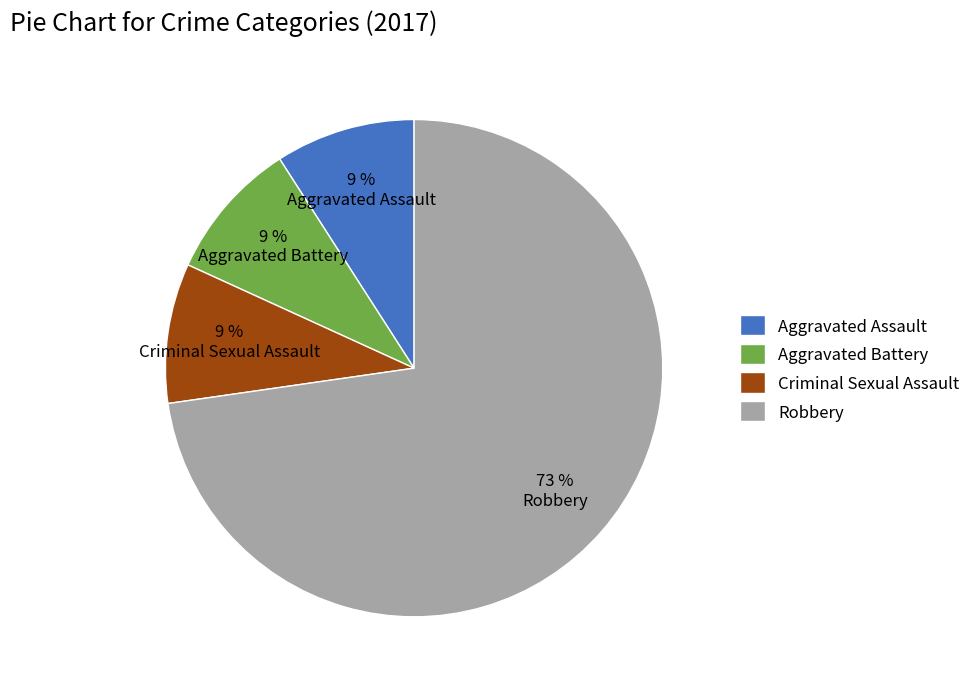

The Aggravated Assault slice represents 9% of the pie. True or false?

True